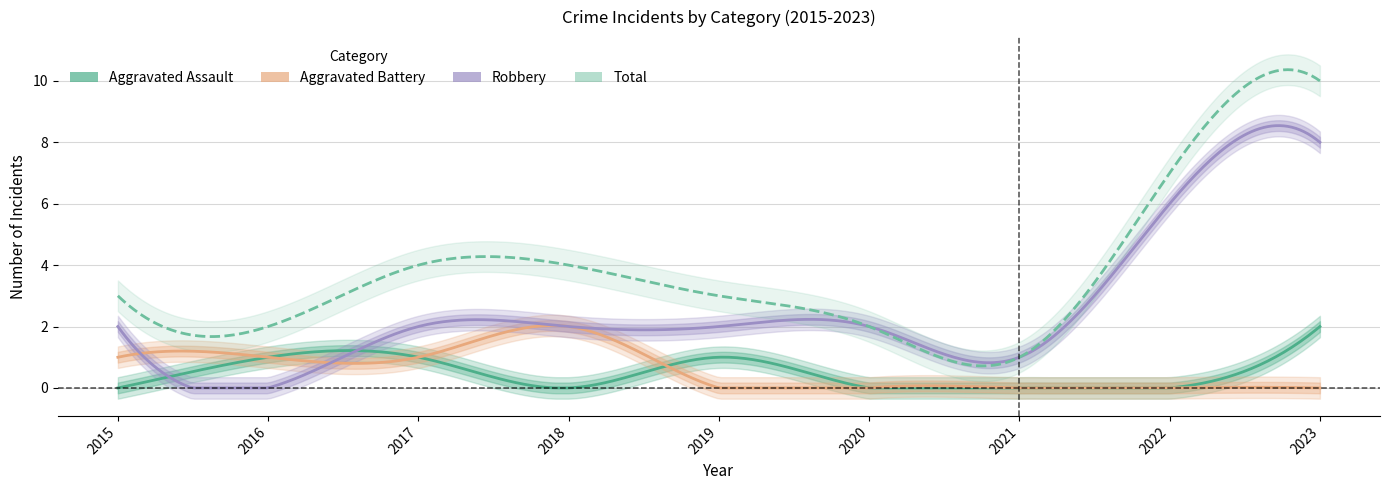

Reading left to right, what are all the values shown in this chart?

Aggravated Assault: 0	1	1	0	1	0	0	0	2
Aggravated Battery: 1	1	1	2	0	0	0	0	0
Robbery: 2	0	2	2	2	2	1	6	8
Total: 3	2	4	4	3	2	1	7	10